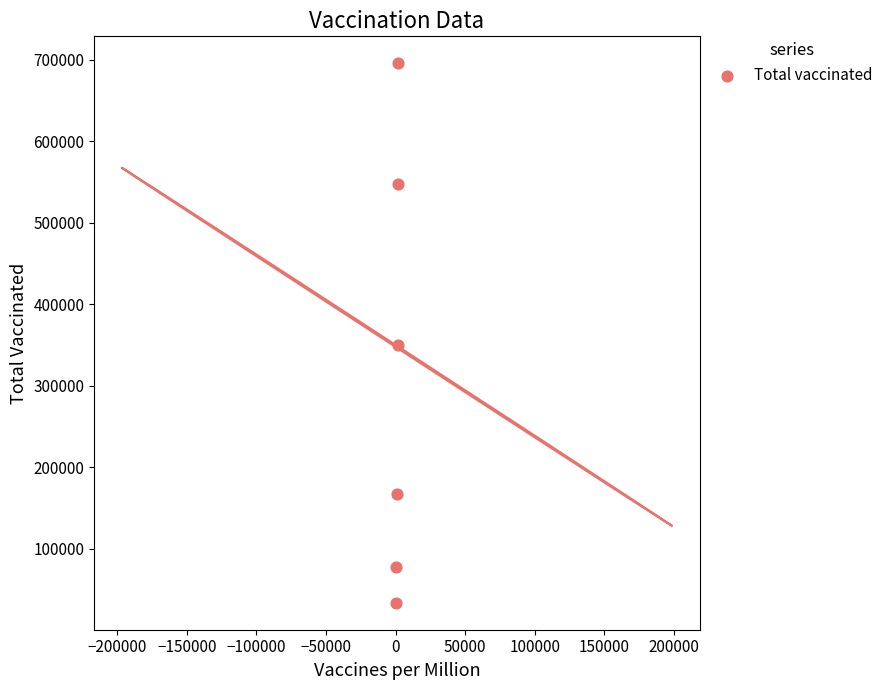

What Y value in the scatter plot is closest to 364609?

350197